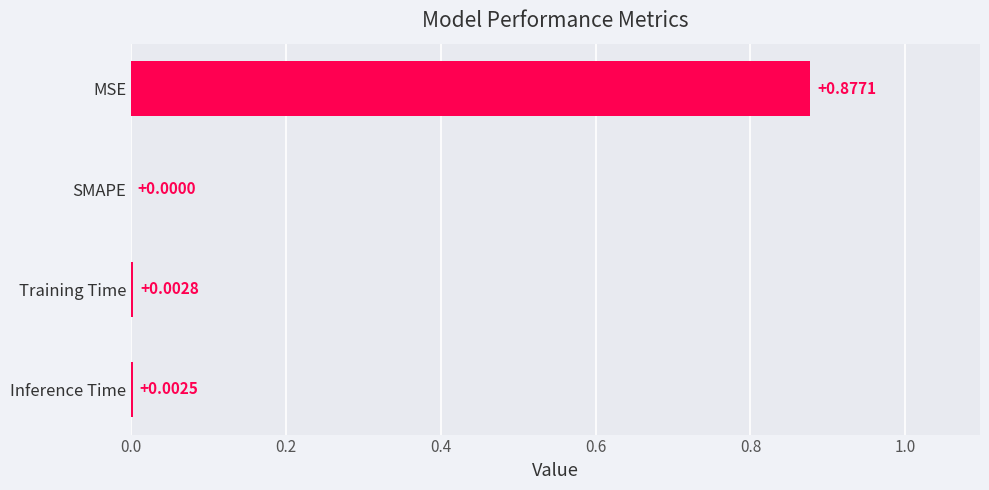

What is the change in value from MSE to SMAPE?

-0.9